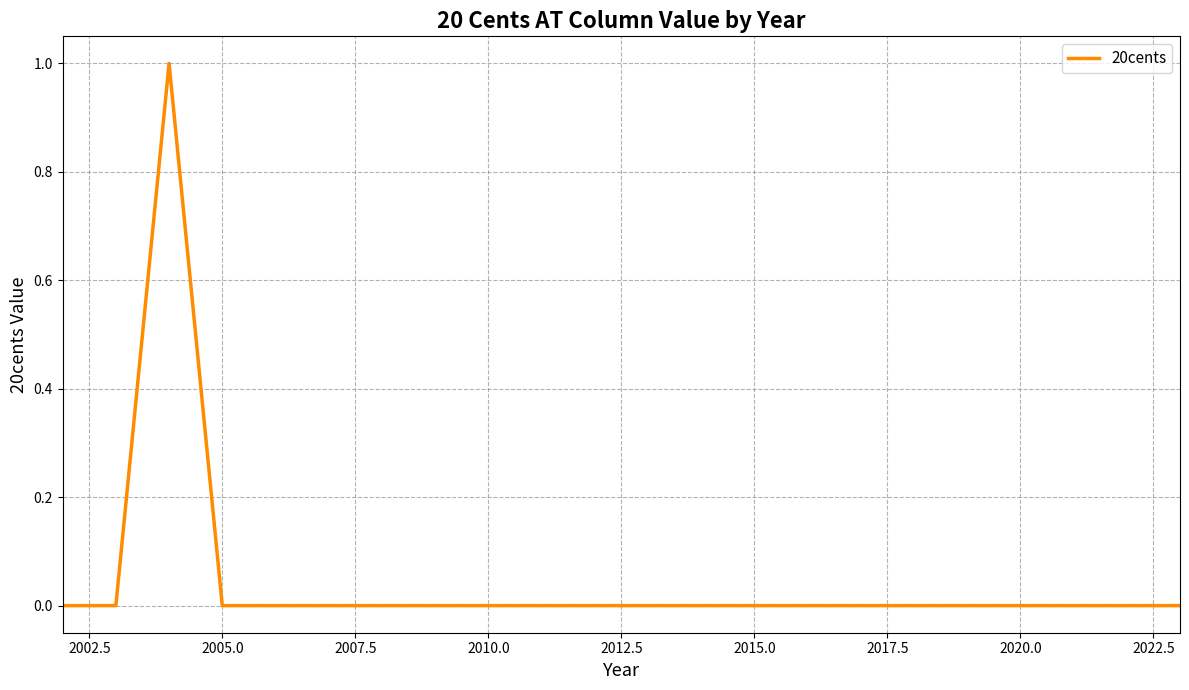

What is the greatest value displayed?

1